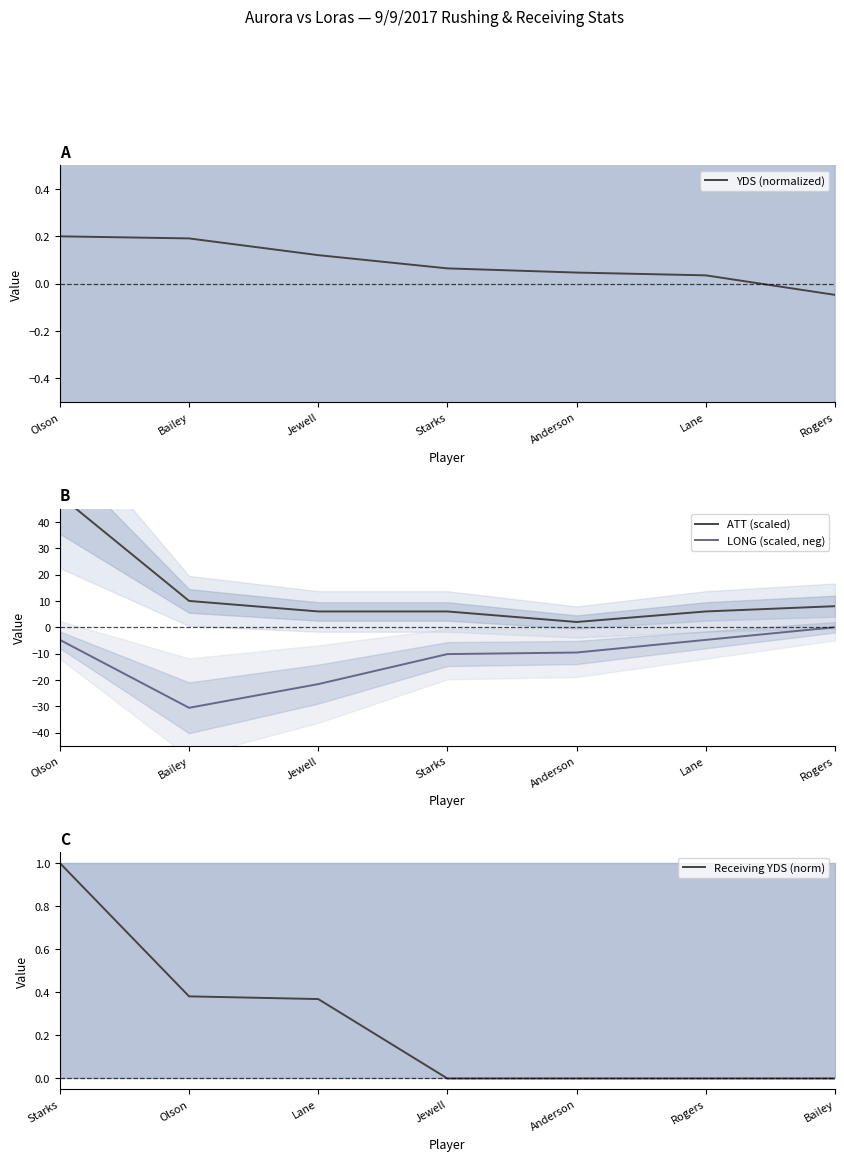

What is the difference between the YDS (normalized) values at Olson and Jewell?

0.1